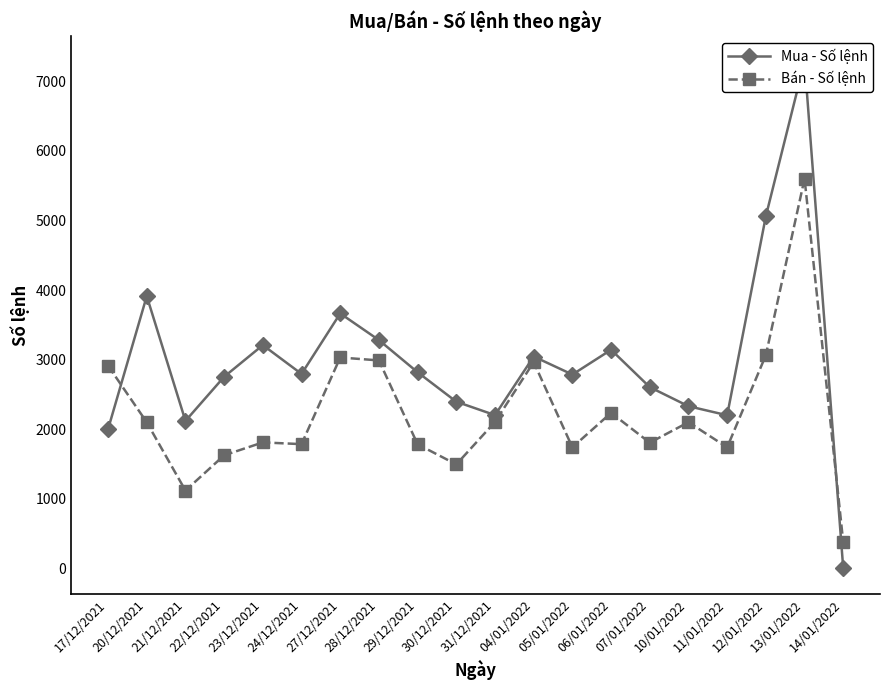

Count the number of data series in this chart.

2